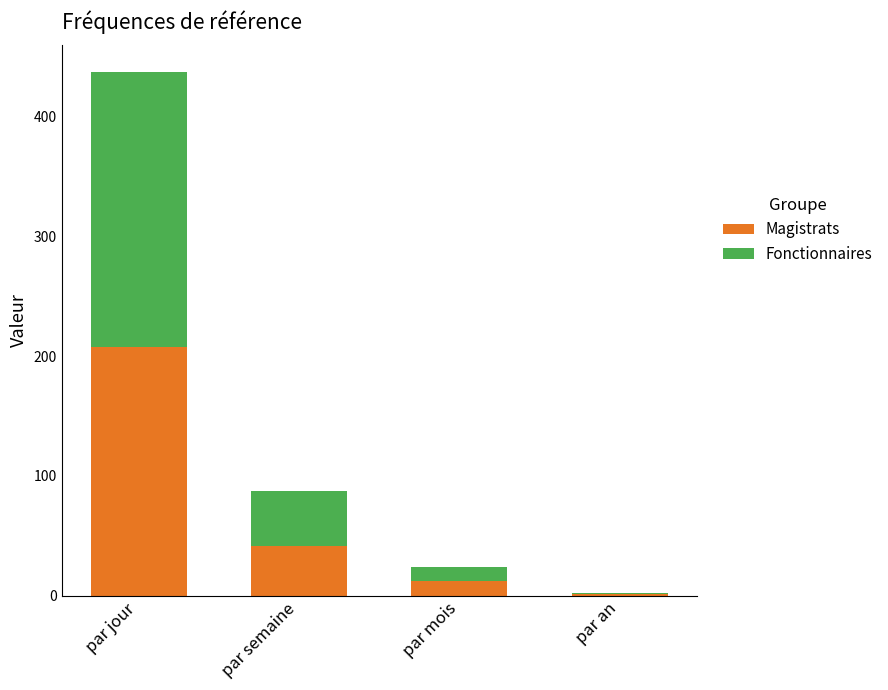

Where is Magistrats nearest to the value 104?

par semaine